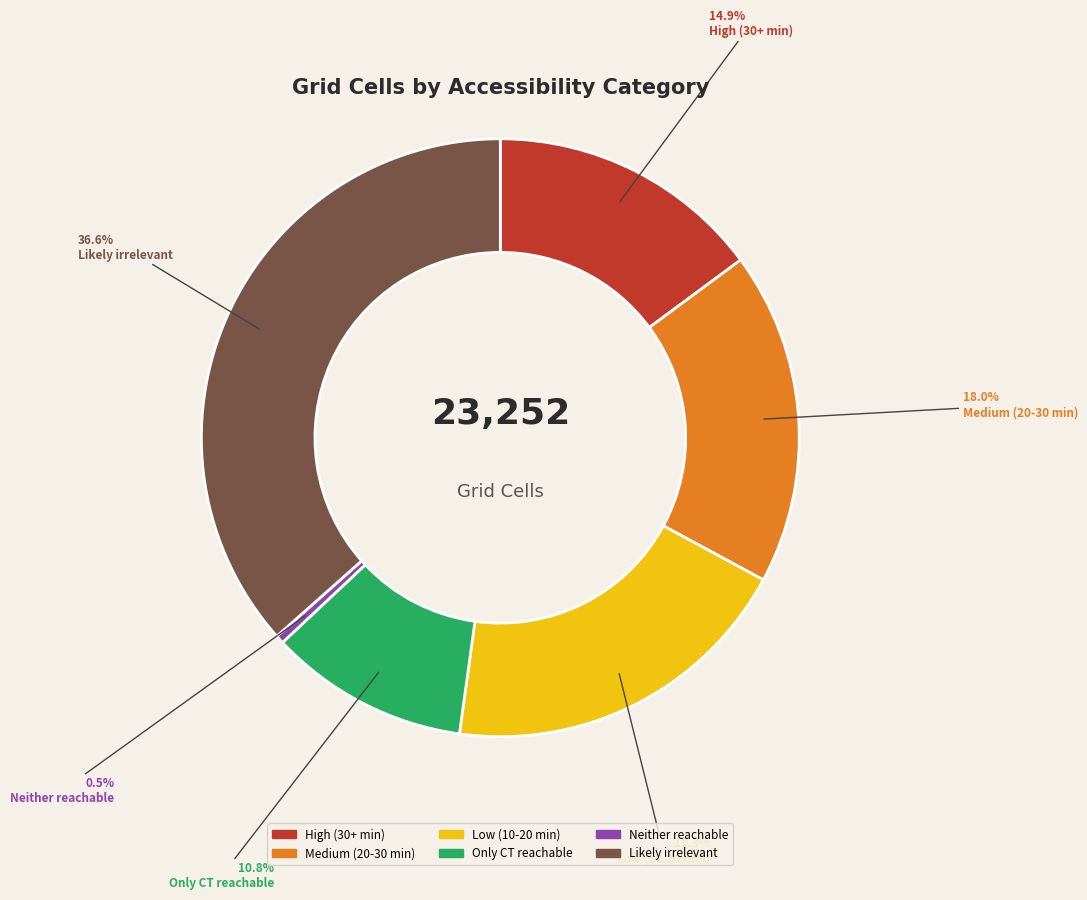

Rank the categories by value from highest to lowest.

Likely irrelevant, Low (10-20 min), Medium (20-30 min), High (30+ min), Only CT reachable, Neither reachable